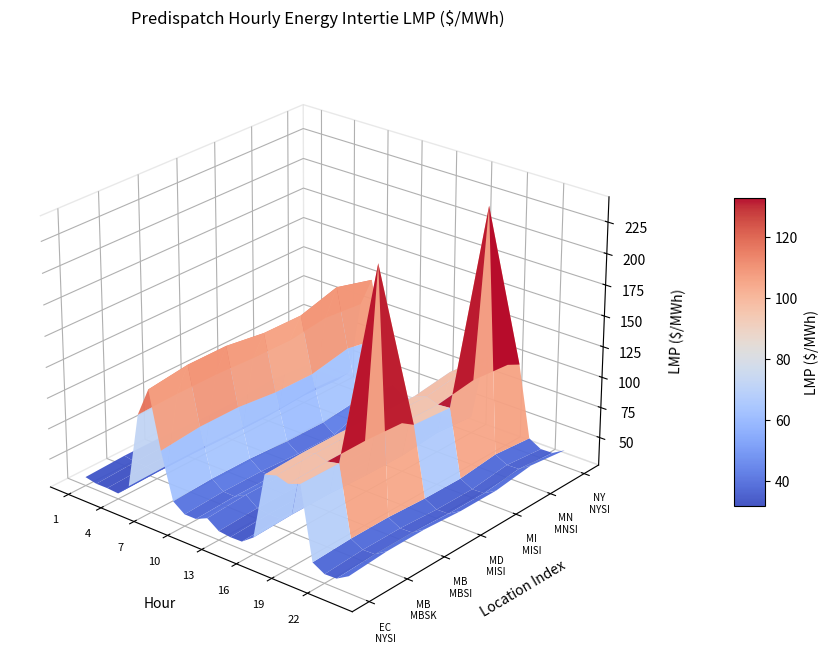

How many distinct data groups are displayed?

7